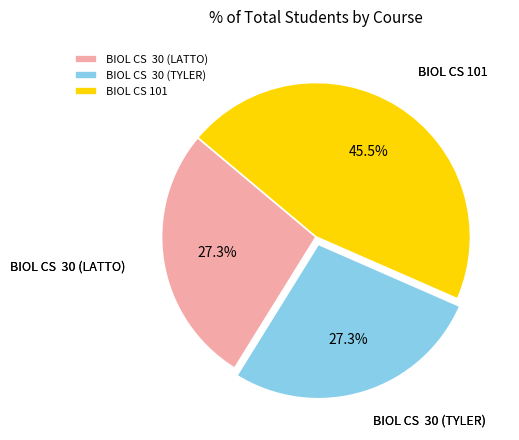

Count the number of slices in the pie.

3